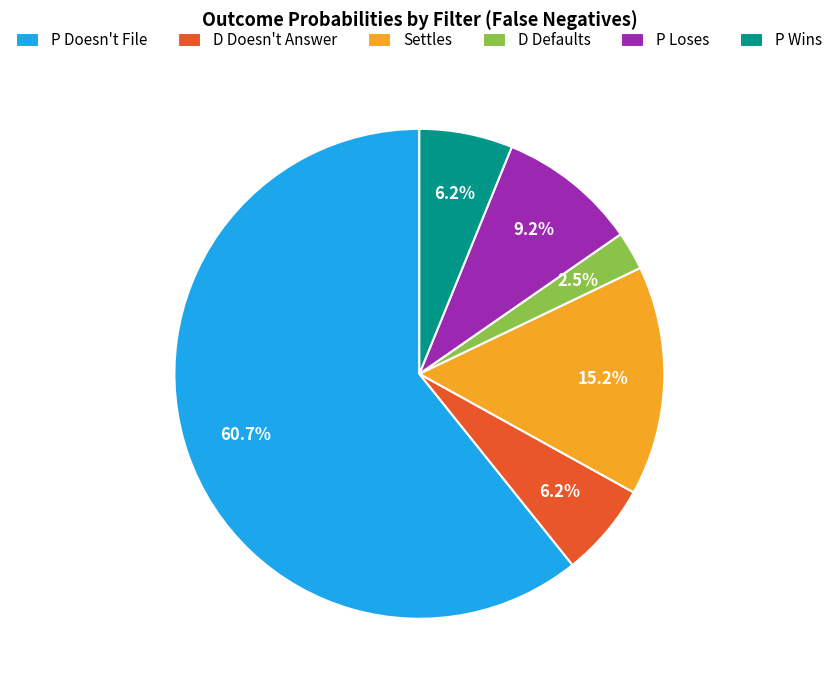

To the nearest percent, what is the difference between the P Doesn't File and D Defaults slice percentages?

58%